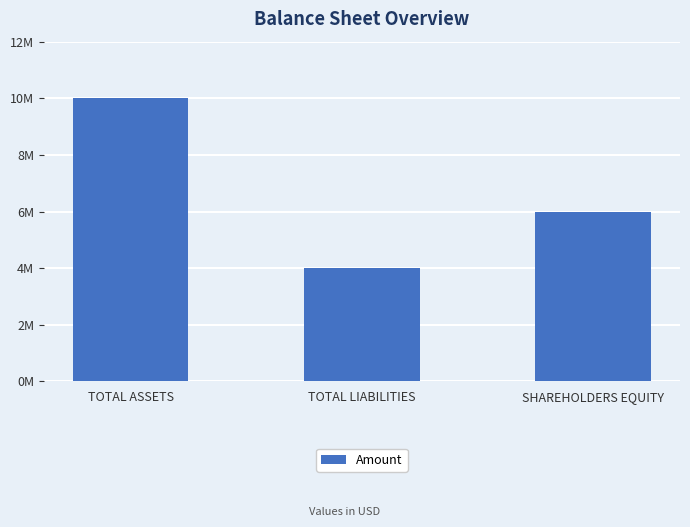

Which has a higher value, TOTAL ASSETS or SHAREHOLDERS EQUITY?

TOTAL ASSETS